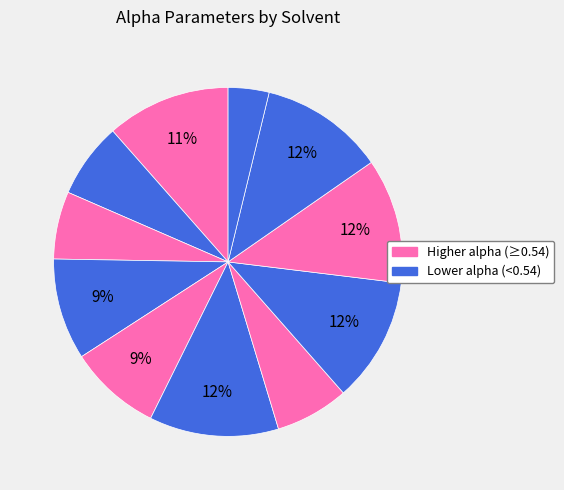

Count the number of slices in the pie.

11